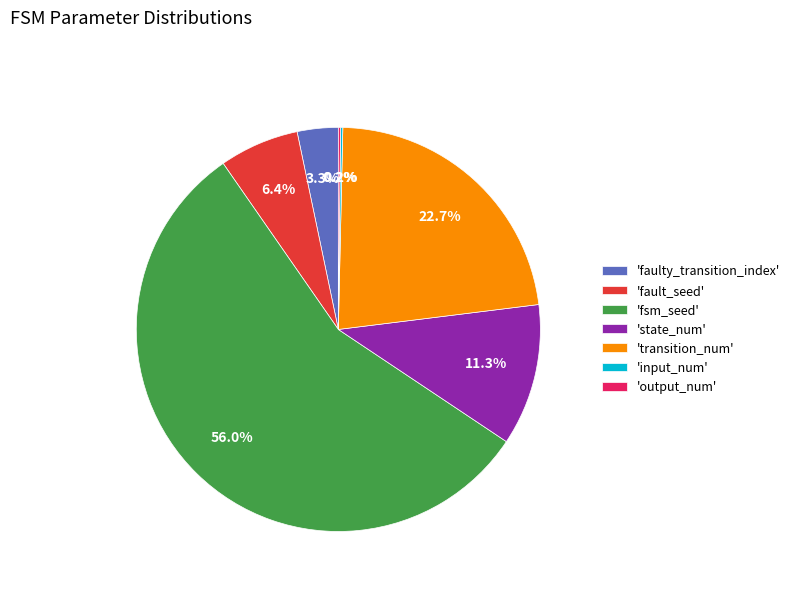

Combined, do 'state_num' and 'faulty_transition_index' account for over 50%?

No